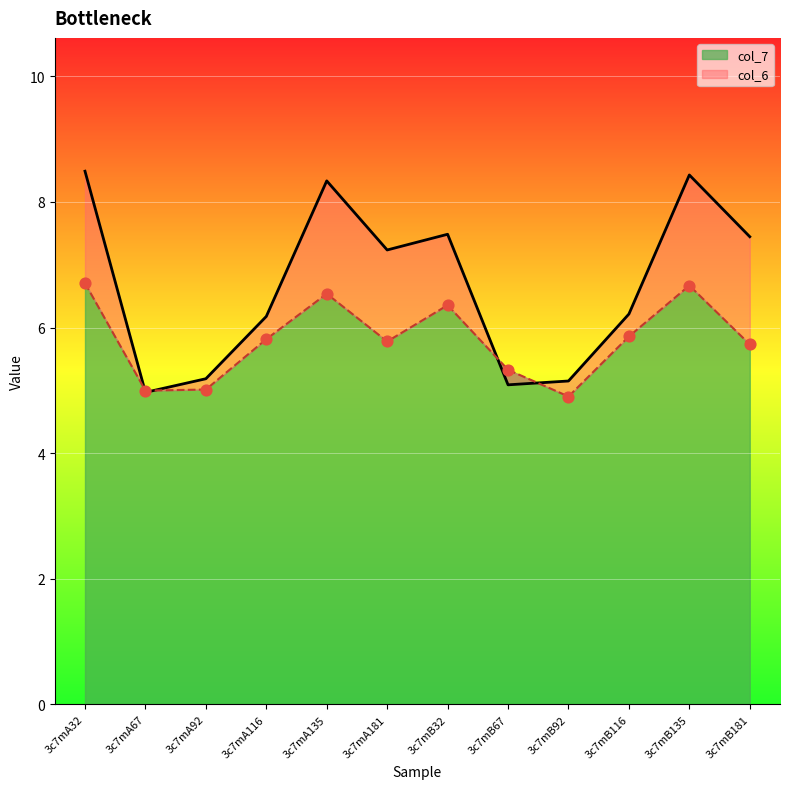

At how many categories does at least one series exceed 7?

6